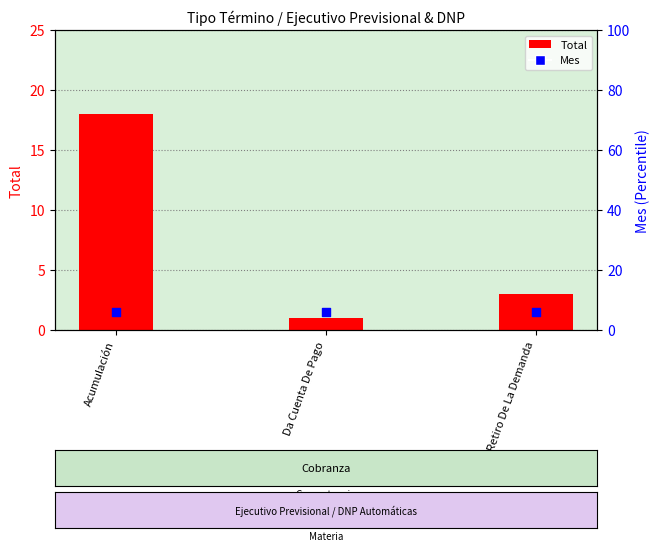

Is the value of Mes at Acumulación greater than the value of Total at Acumulación?

No